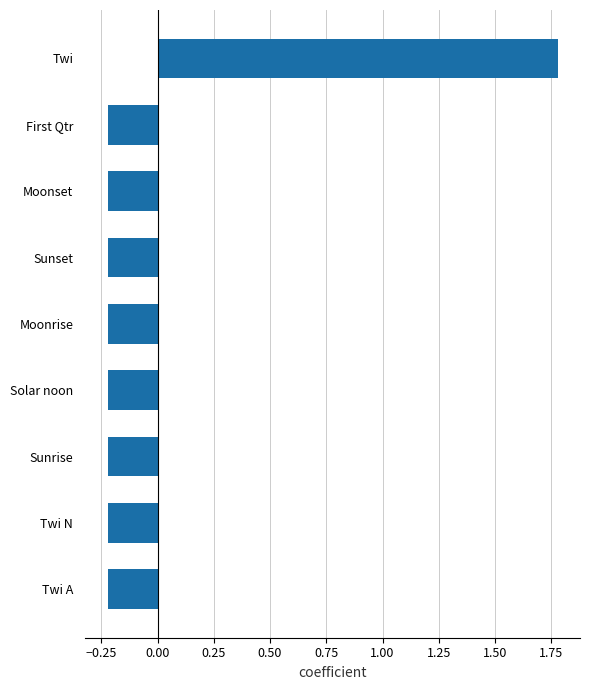

Between Solar noon and Twi, which is larger?

Twi